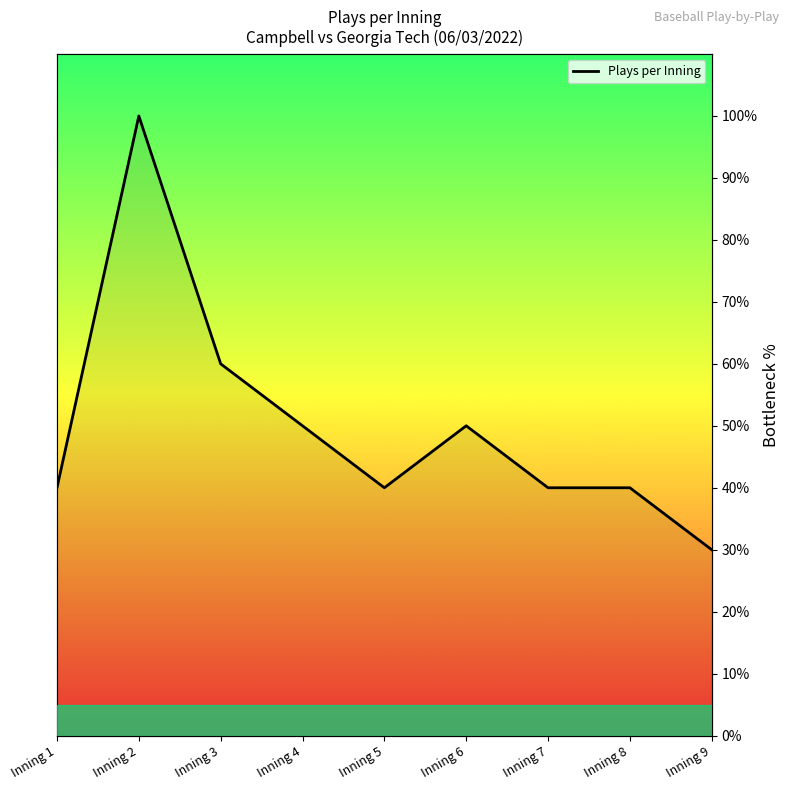

What is the difference between the maximum and minimum values?

70